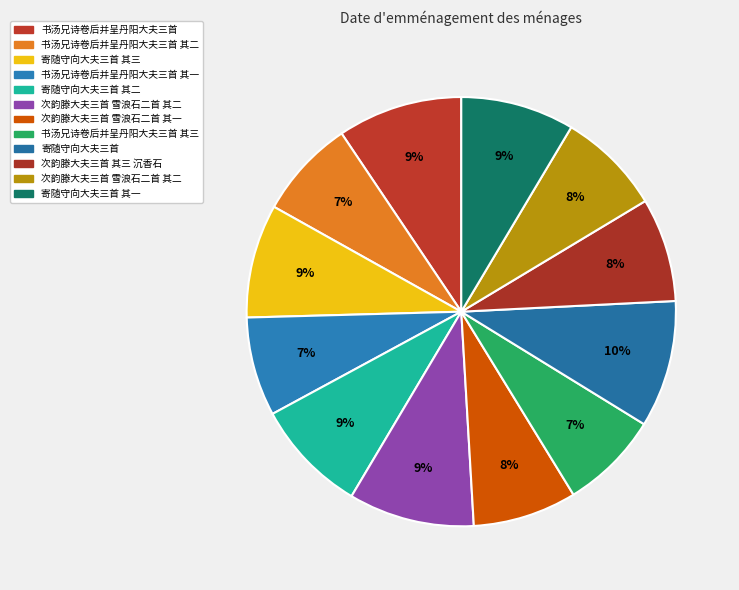

How many segments does this pie chart have?

12